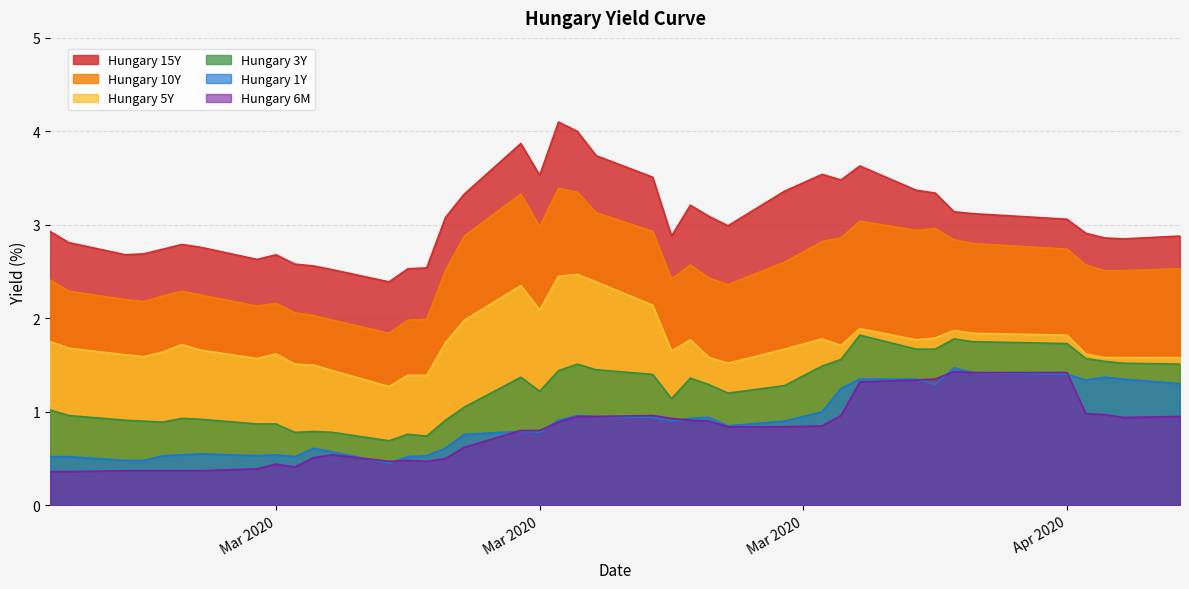

Which category has the lowest value across all series?

Mar 2020